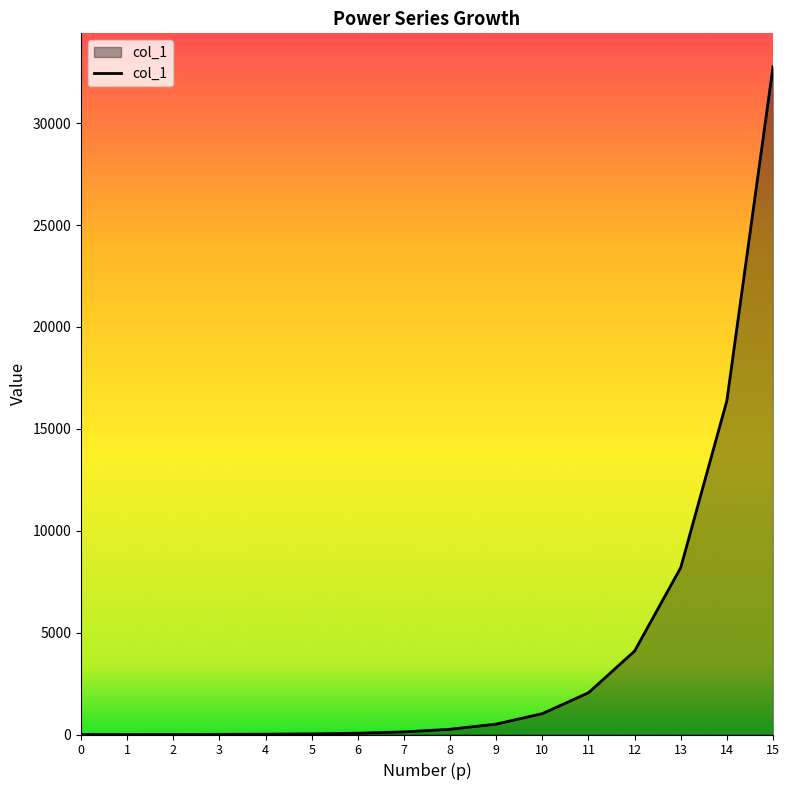

The chart shows a value of 512 at 9. True or false?

True